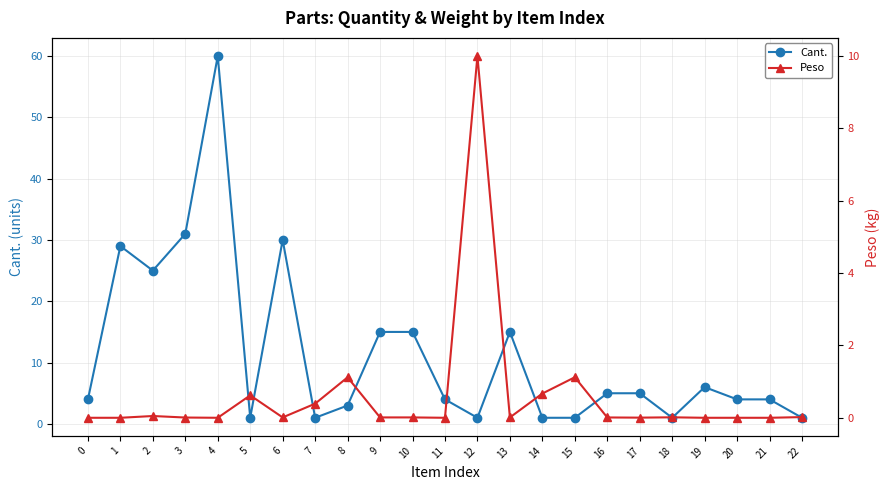

Where do Cant. and Peso first cross each other?

11 and 12